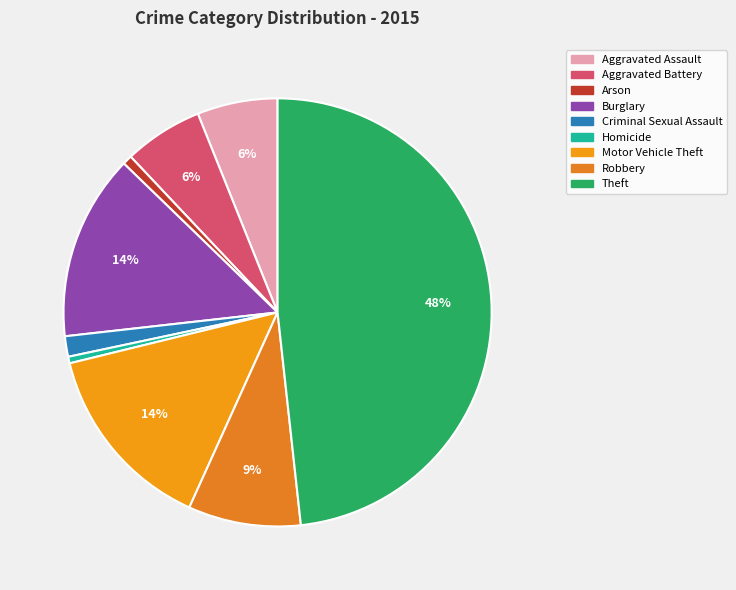

Is the sum of Aggravated Battery and Motor Vehicle Theft greater than half?

No